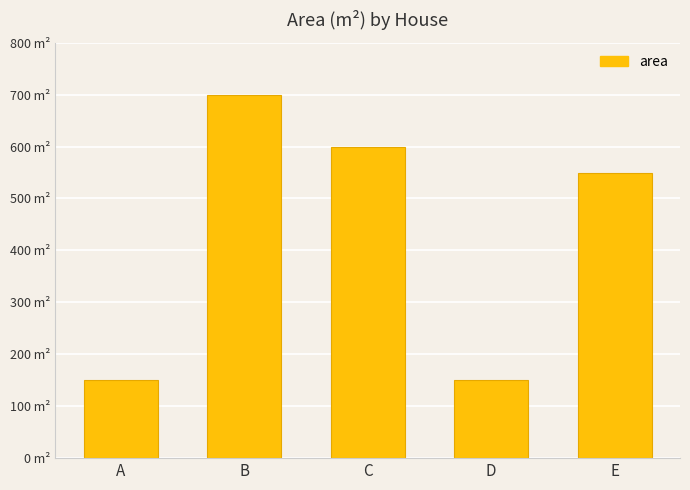

Where does the data first go above 550?

B